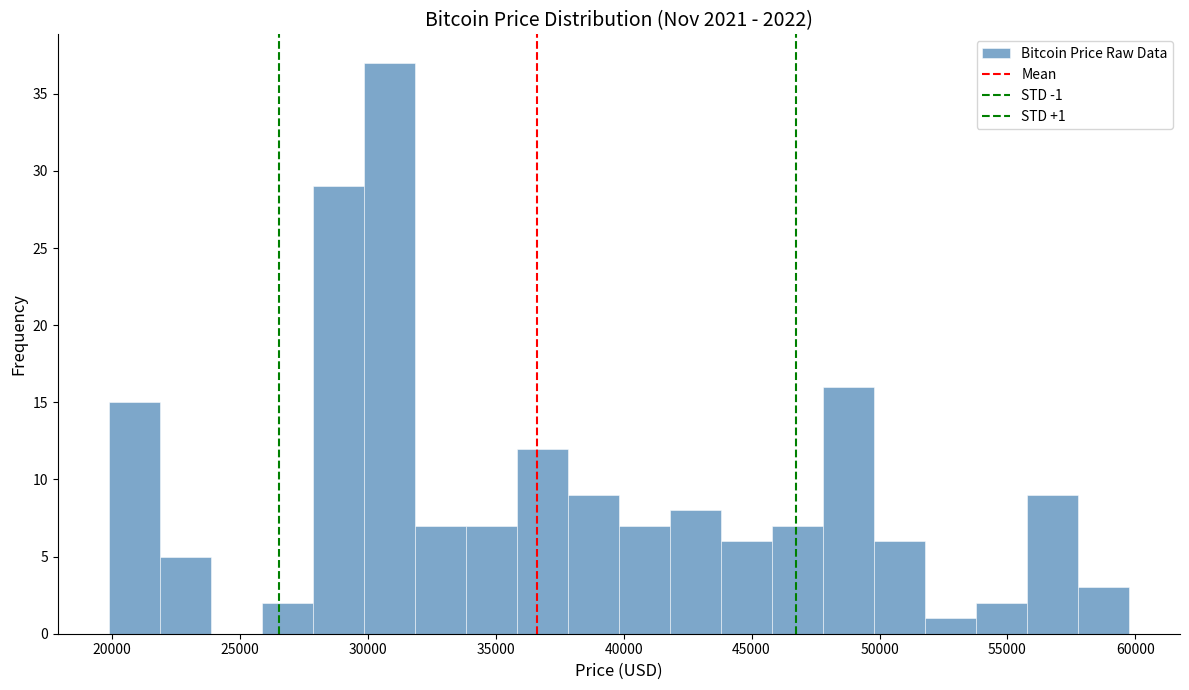

Read against the x-axis, roughly where is the centre of the tallest bar?

31000